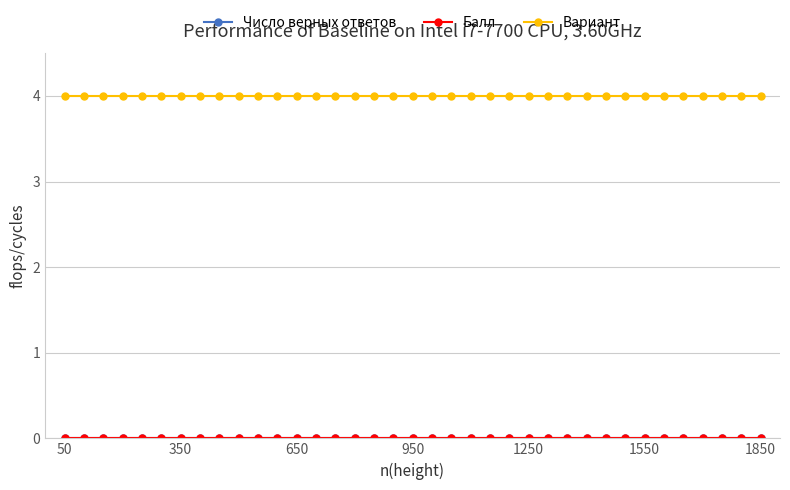

How many lines are shown in the chart?

3